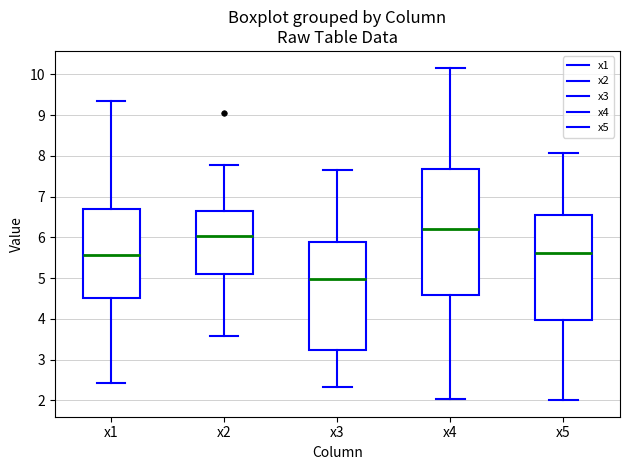

Reading left to right, read every box against the y-axis: the position of its median line, the range the box covers, and the ends of its whiskers. The values are not printed on the chart, so give them approximately, as read against the axis.

x1: median 5.6, box 4.5 to 6.7, whiskers 2.4 to 9.4
x2: median 6.0, box 5.1 to 6.6, whiskers 3.6 to 7.8
x3: median 5.0, box 3.2 to 5.9, whiskers 2.3 to 7.7
x4: median 6.2, box 4.6 to 7.7, whiskers 2.0 to 10.2
x5: median 5.6, box 4.0 to 6.6, whiskers 2.0 to 8.1